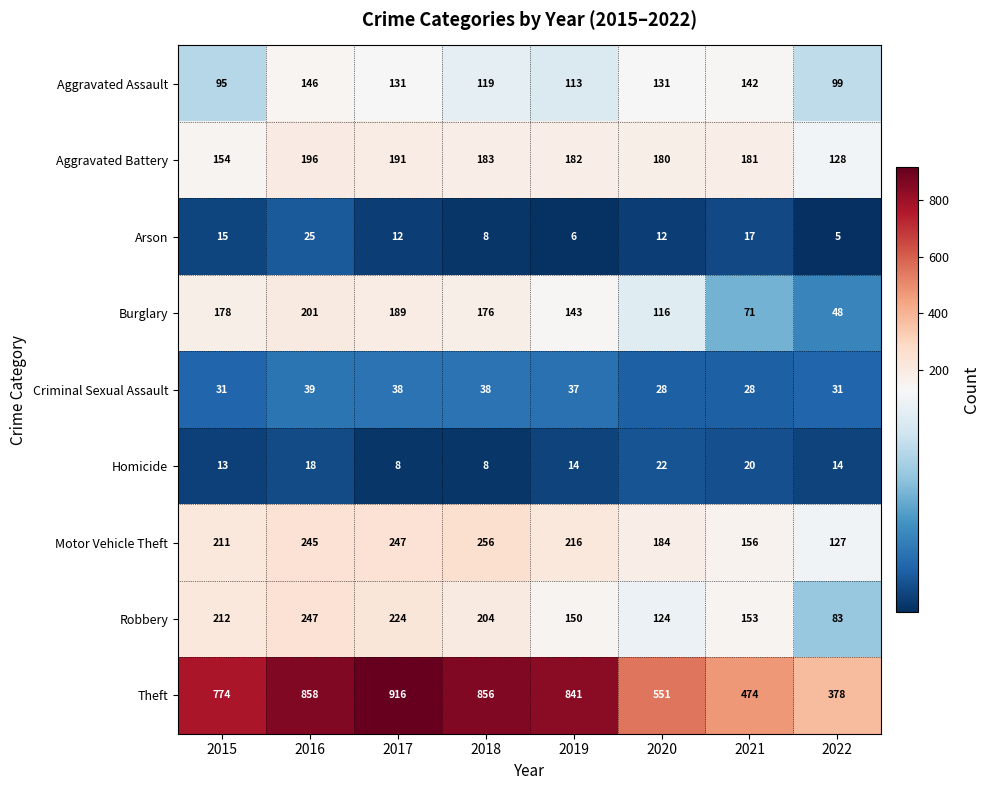

Is it true that Burglary equals 262 at 2018?

False